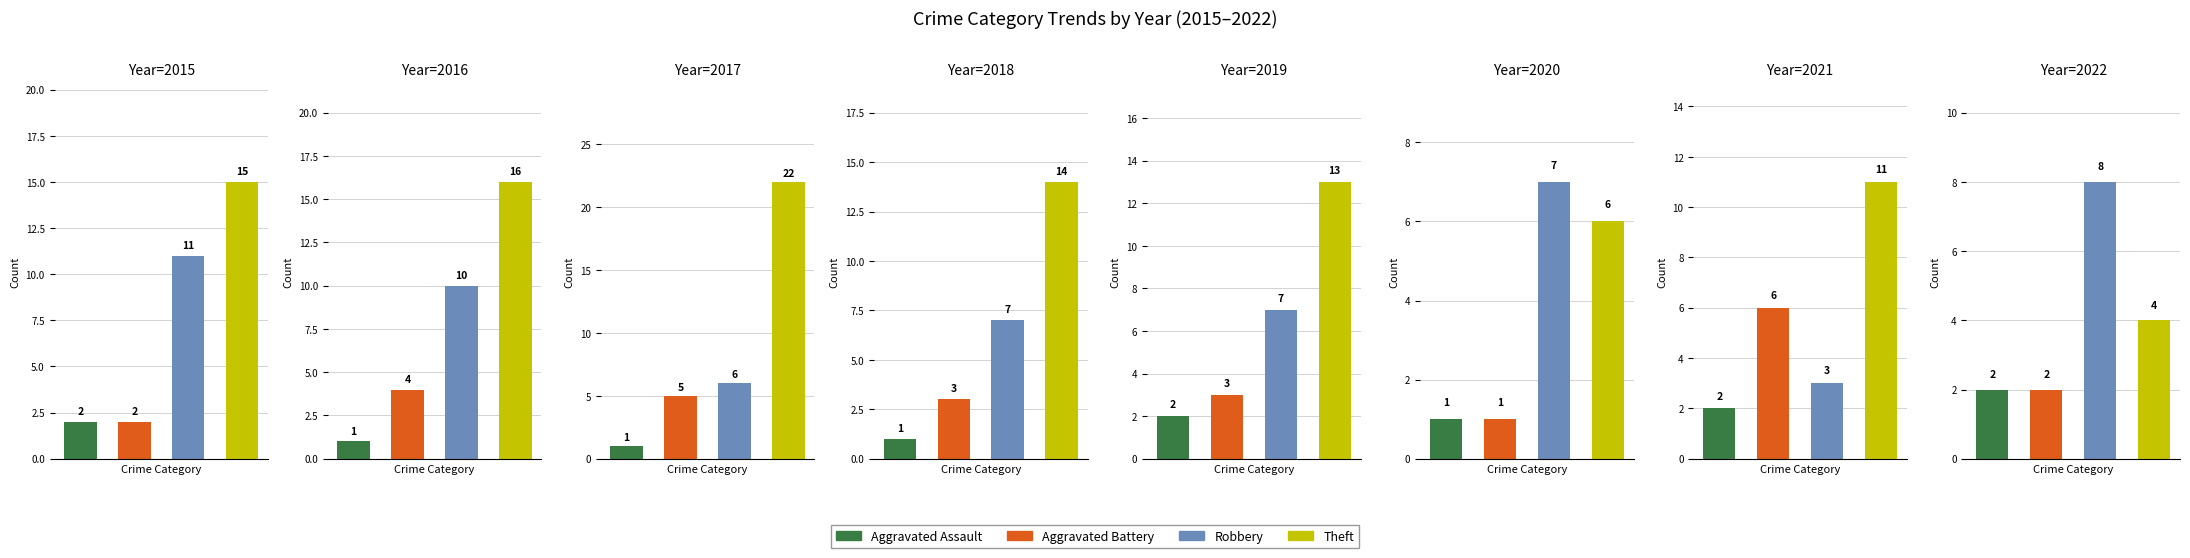

Which series has the largest total across all categories?

Theft